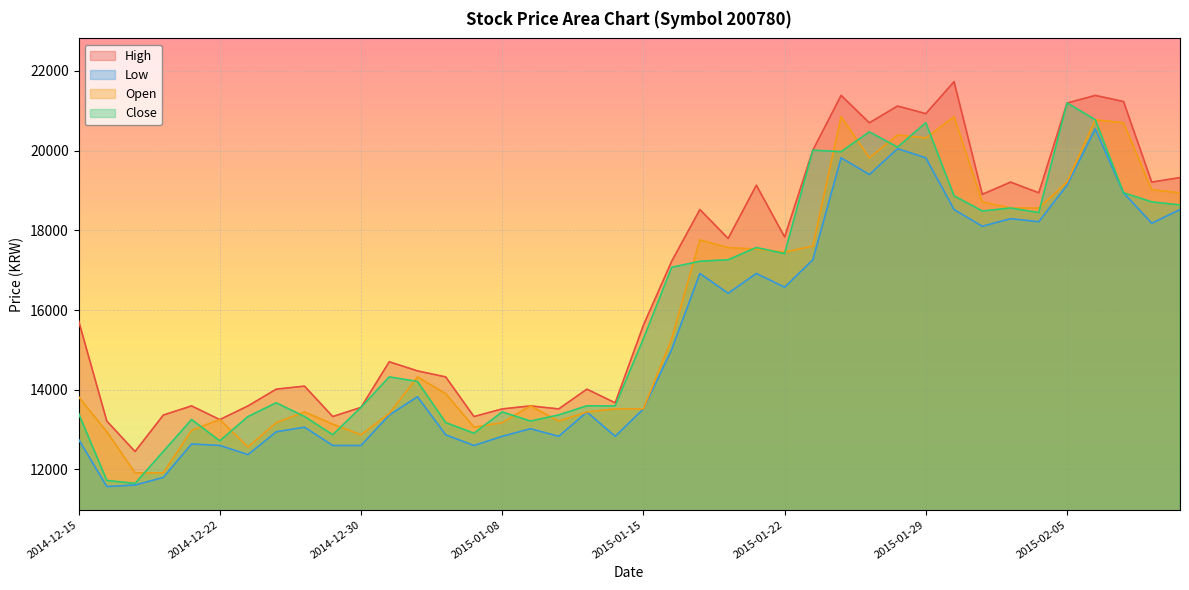

Where is the first local minimum for Open?

2014-12-23